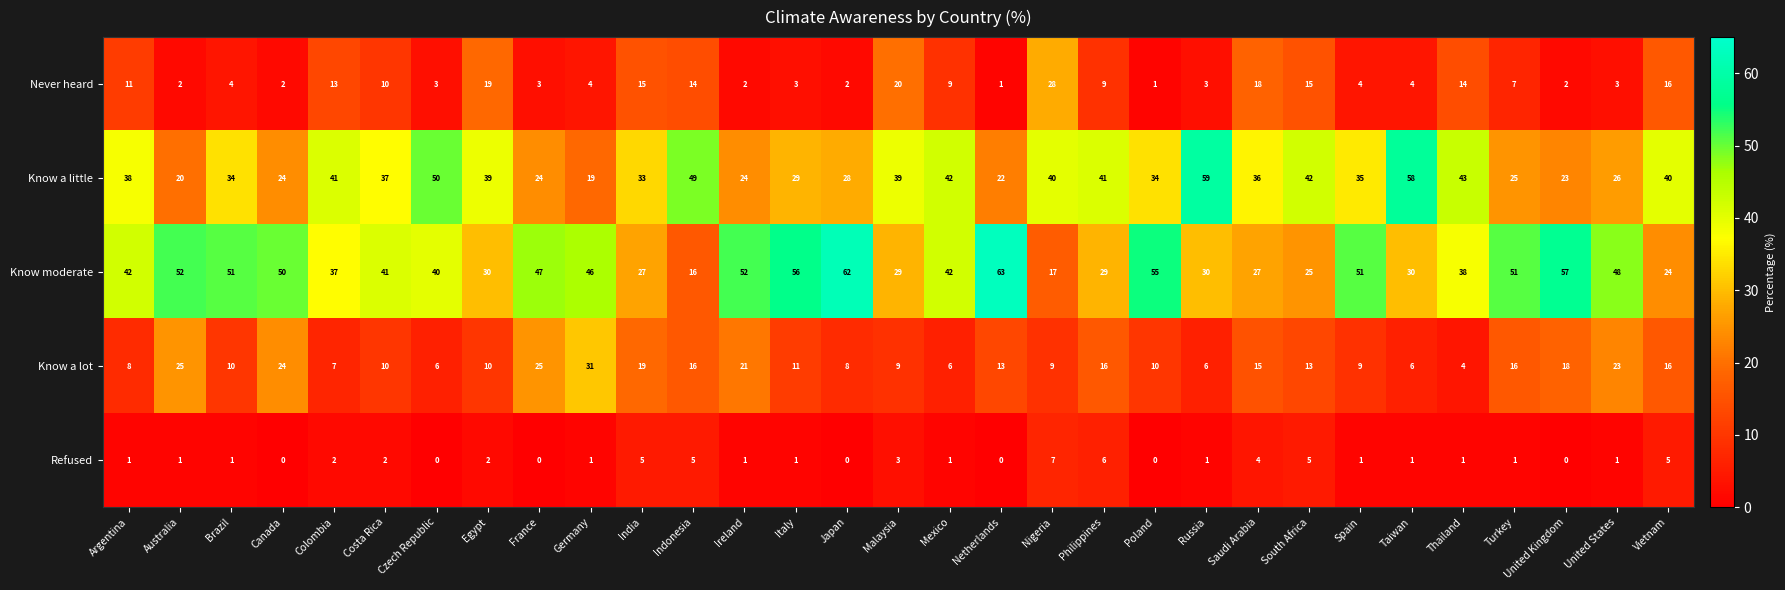

What is the difference between the Know moderate values at Costa Rica and Indonesia?

25